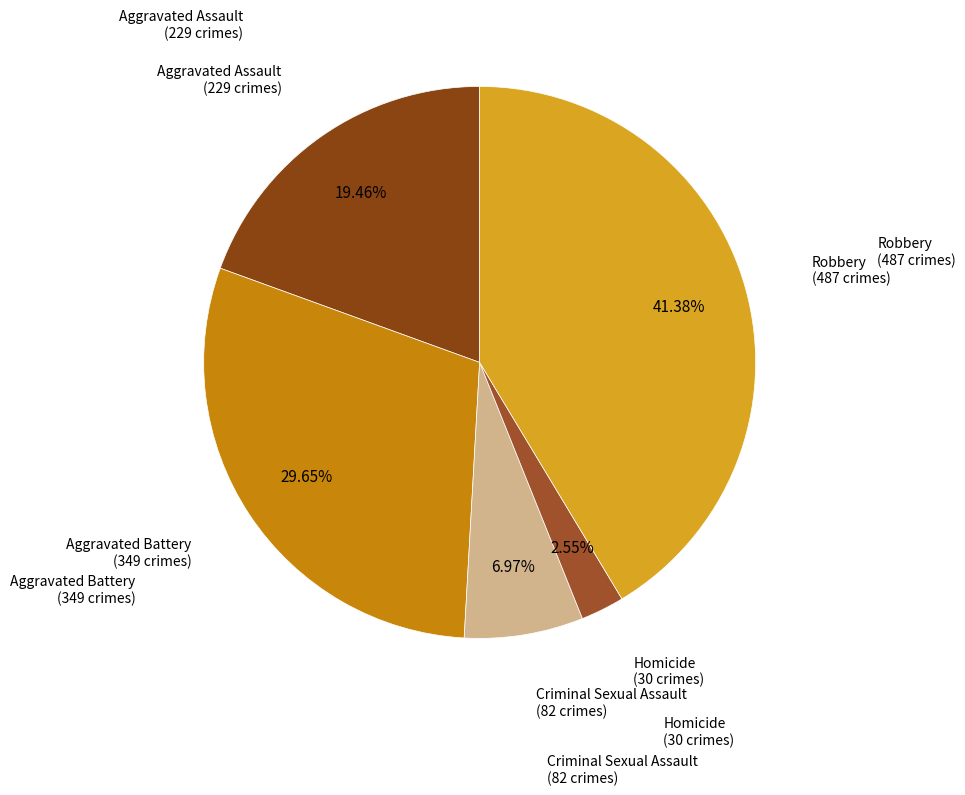

How many slices are in this pie chart?

5